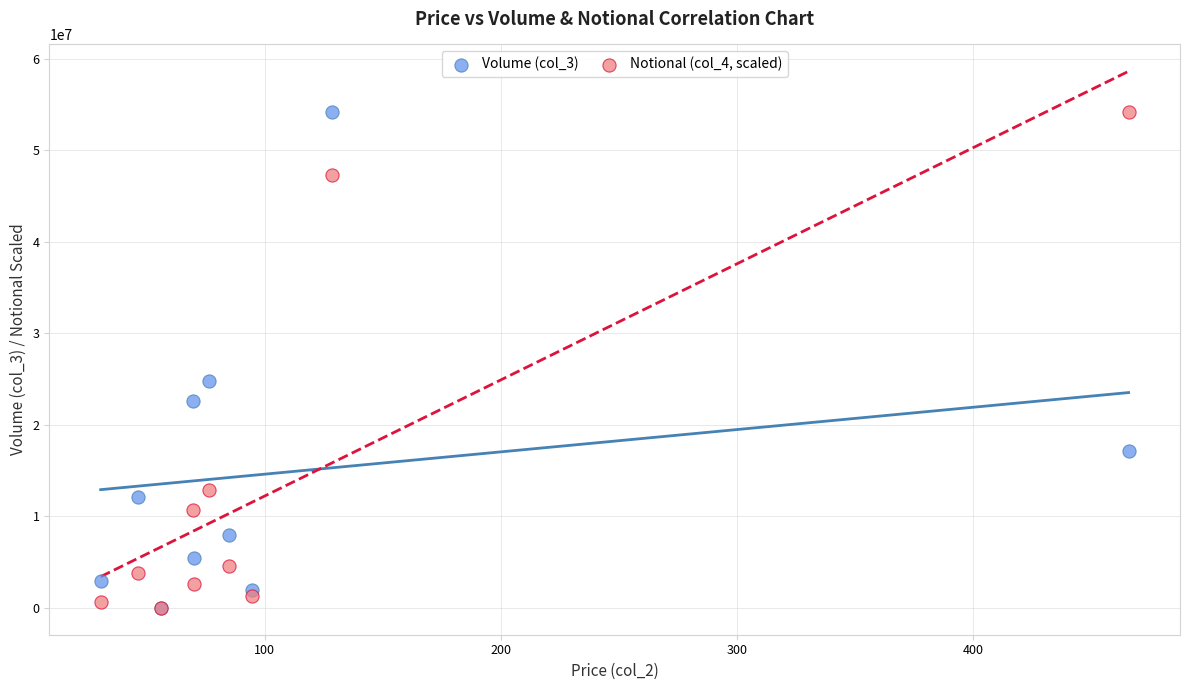

Across all series, what Y value is closest to 27092560?

24785064.0